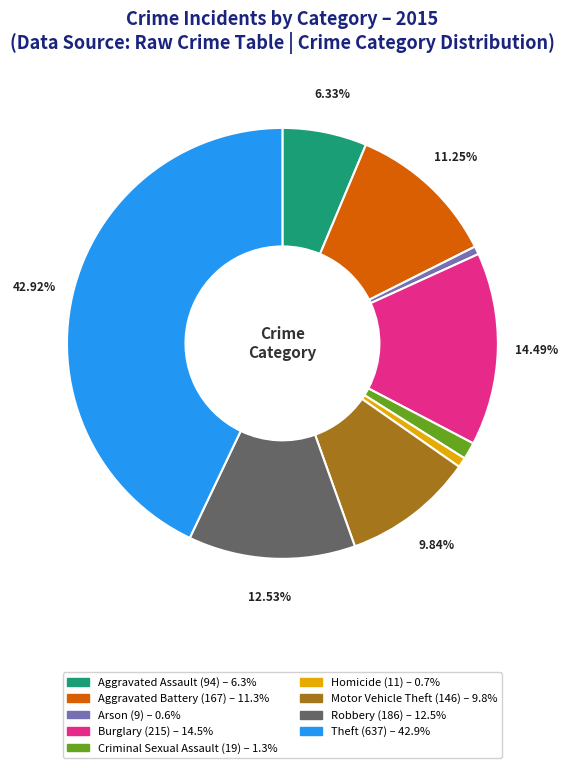

To the nearest percent, what portion does Burglary represent?

14%